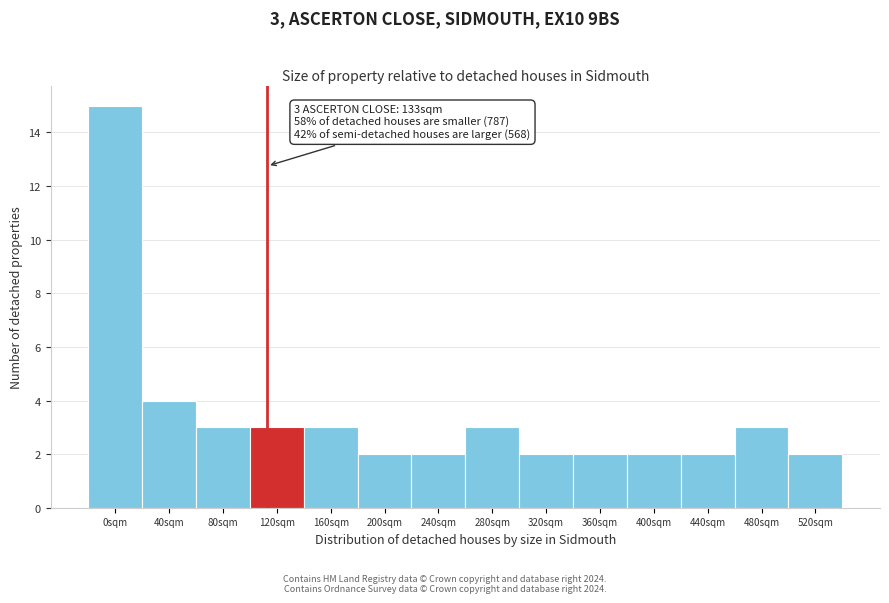

Reading left to right, what are all the values shown in this chart?

0sqm=15	40sqm=4	80sqm=3	120sqm=3	160sqm=3	200sqm=2	240sqm=2	280sqm=3	320sqm=2	360sqm=2	400sqm=2	440sqm=2	480sqm=3	520sqm=2